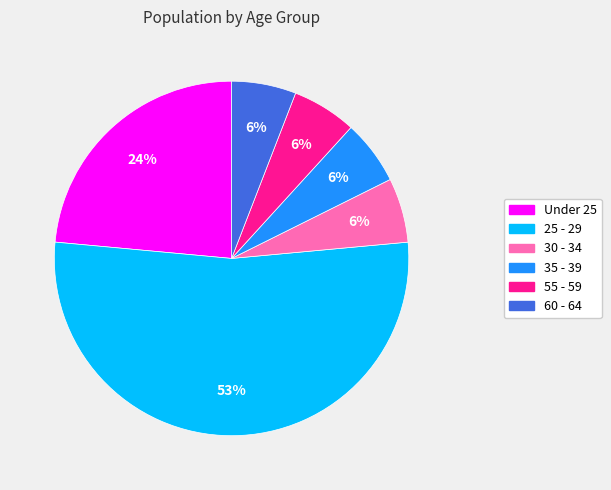

Does 60 - 64 account for over 50% of the chart?

No